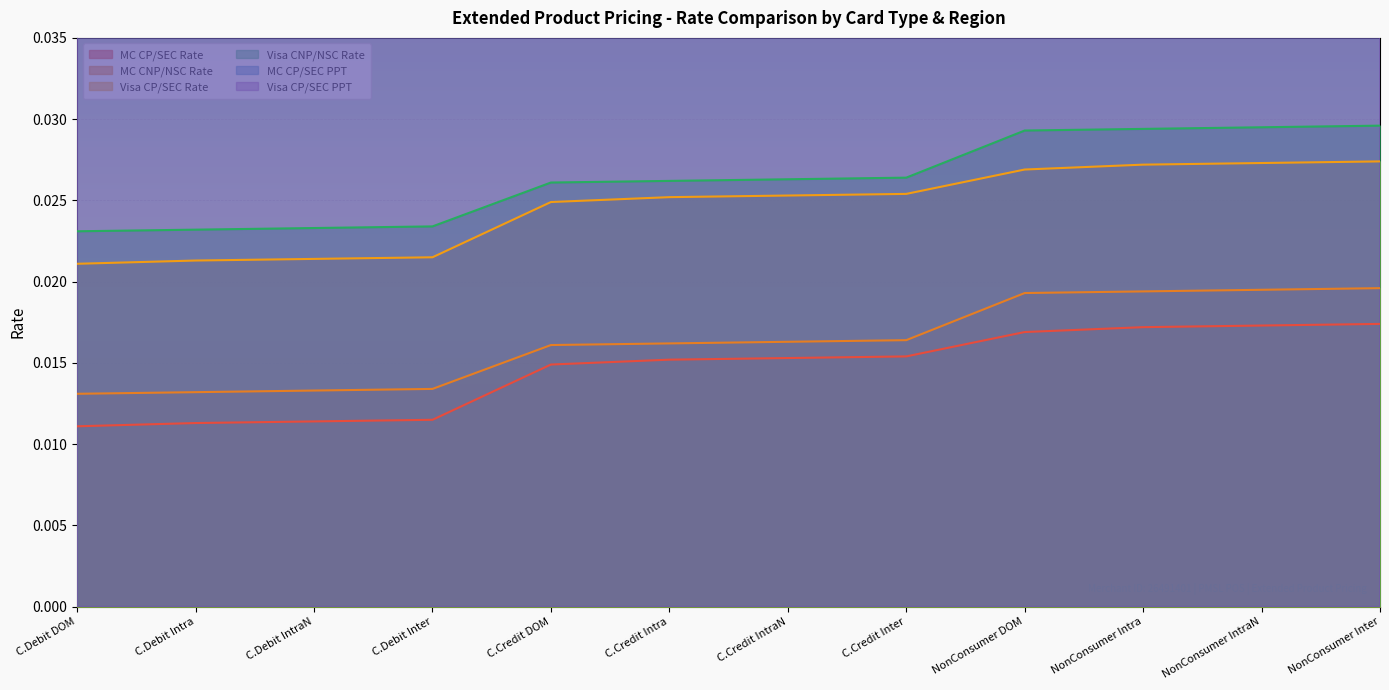

True or false: MC CP/SEC PPT and Visa CP/SEC Rate cross at least once.

False